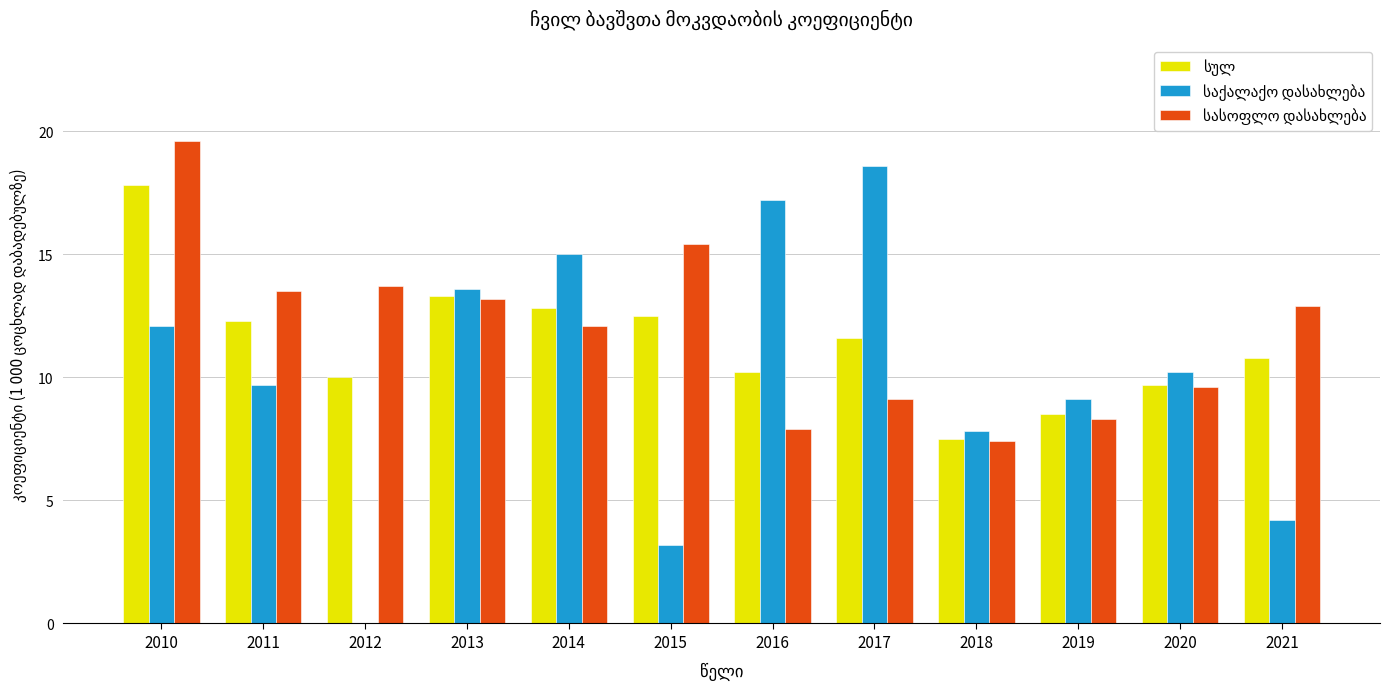

At which category is the sum across all series the highest?

2010